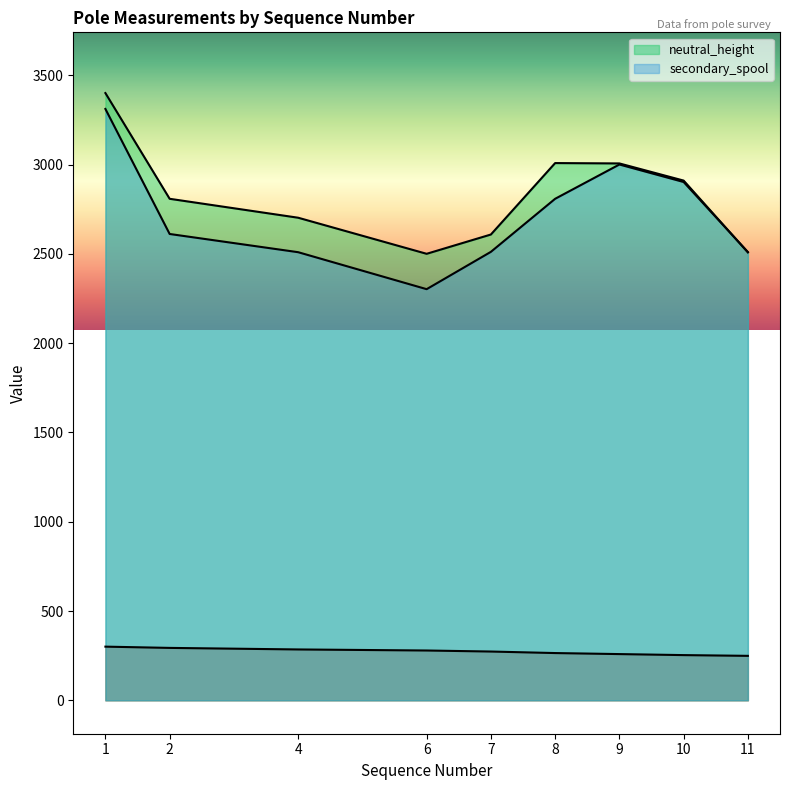

Which series has the widest spread of values?

secondary_spool